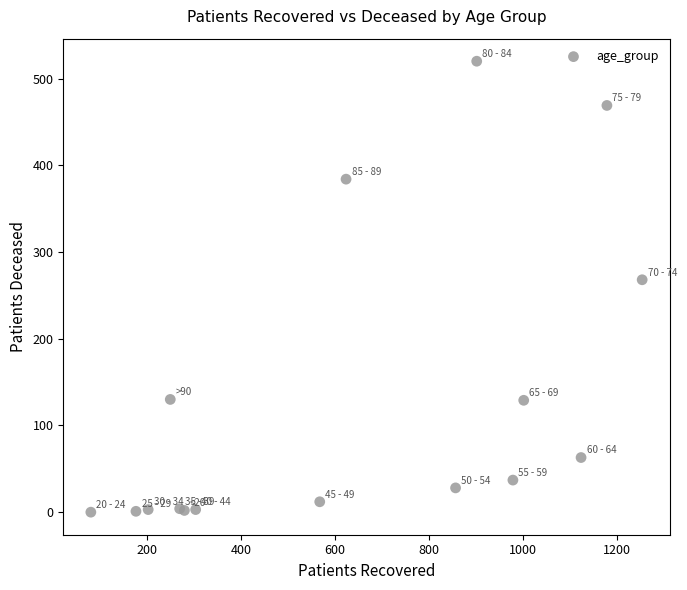

What Y value in the scatter plot is closest to 260?

268